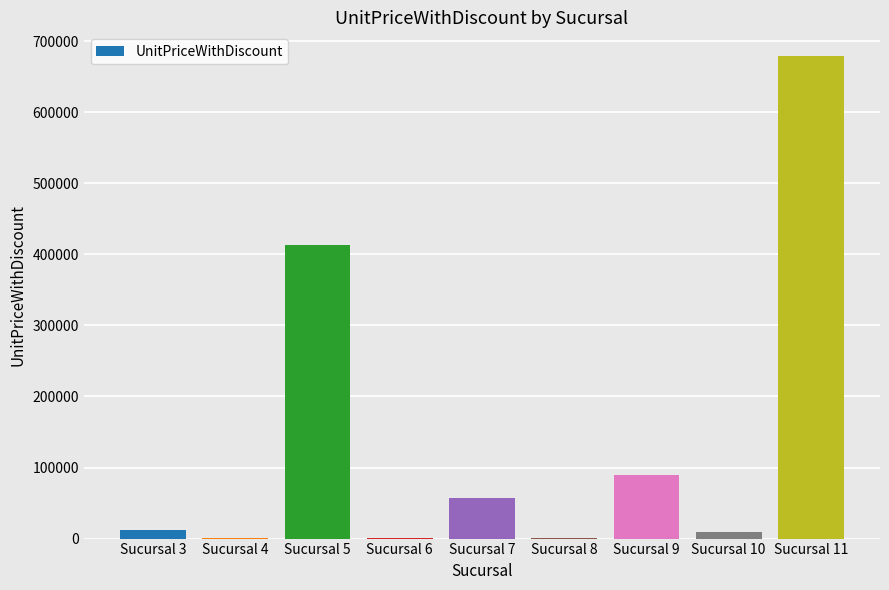

What is the ratio of the value at Sucursal 7 to the value at Sucursal 10?

5.8